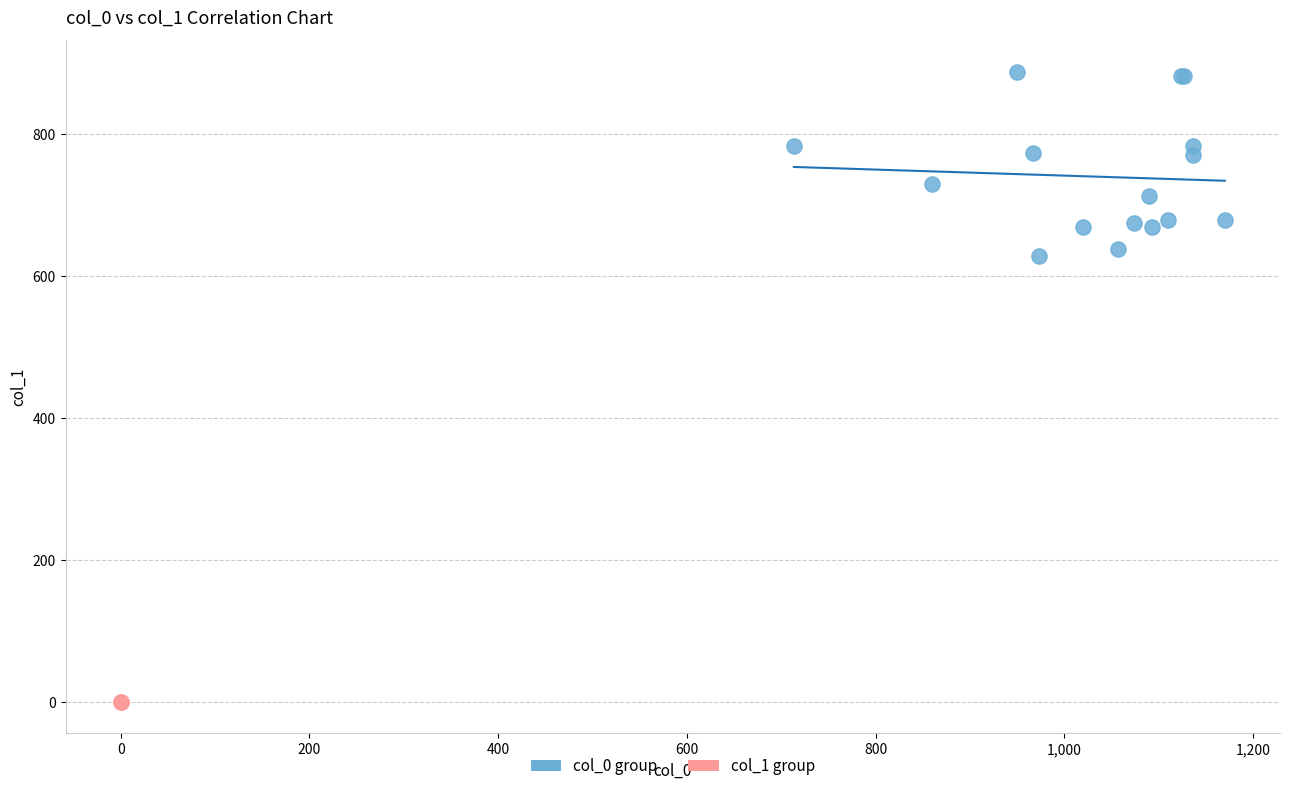

What are all the series names shown in the legend?

col_0 group, col_1 group